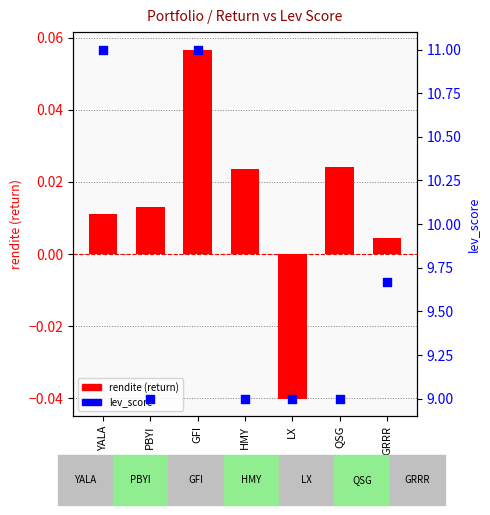

Which series contains the highest Y value?

lev_score